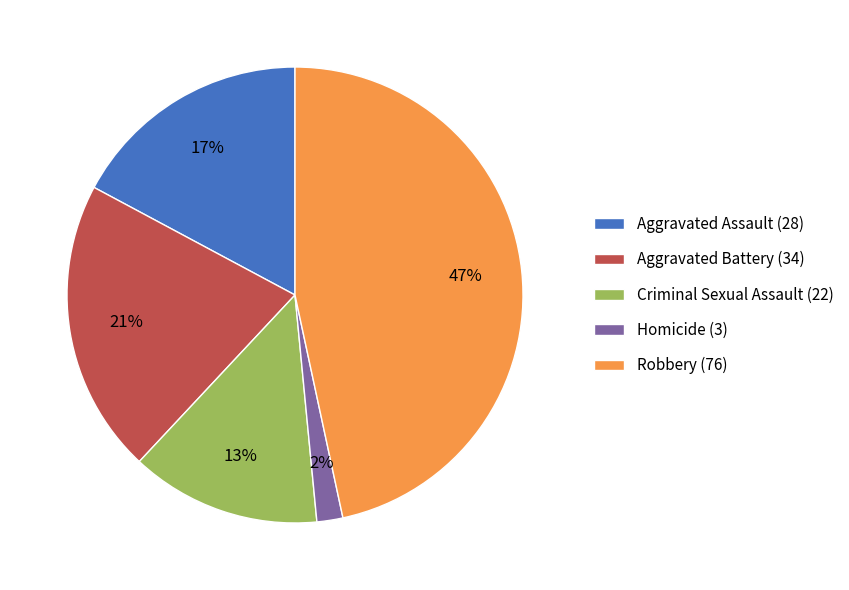

What percentage is the Criminal Sexual Assault (22) slice, to the nearest percent?

13%